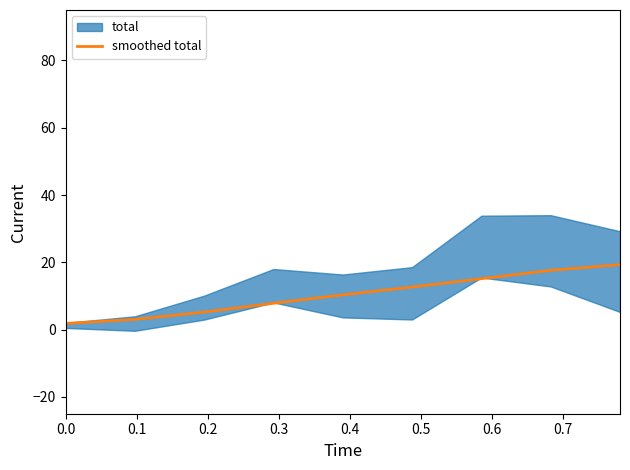

The chart shows a value of 1.8 at 0.0. True or false?

True